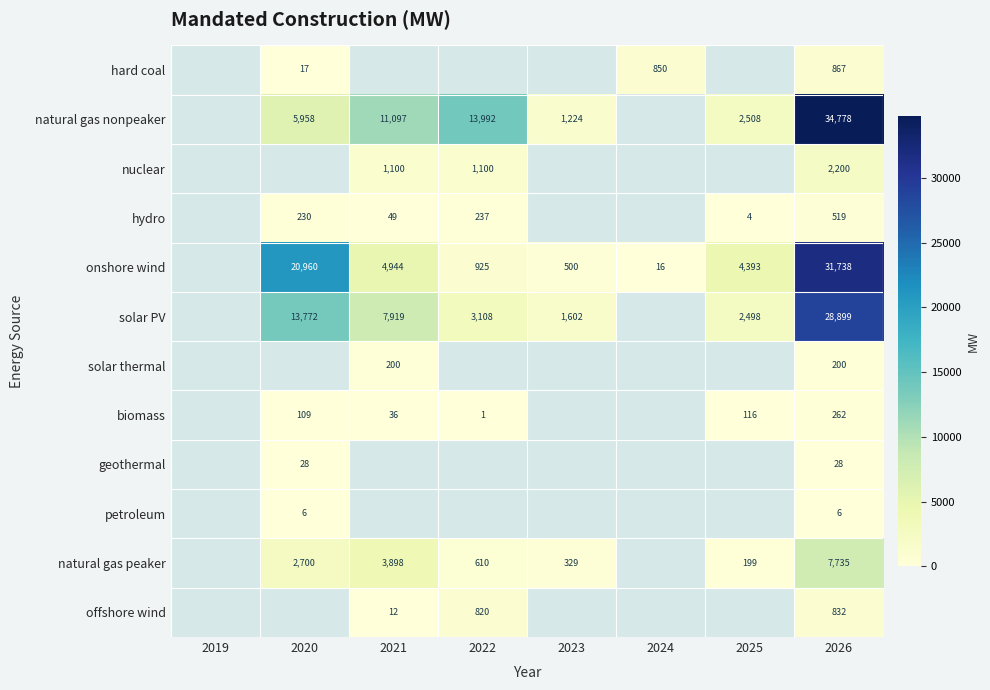

The natural gas peaker series shows 2700 at 2020. True or false?

True